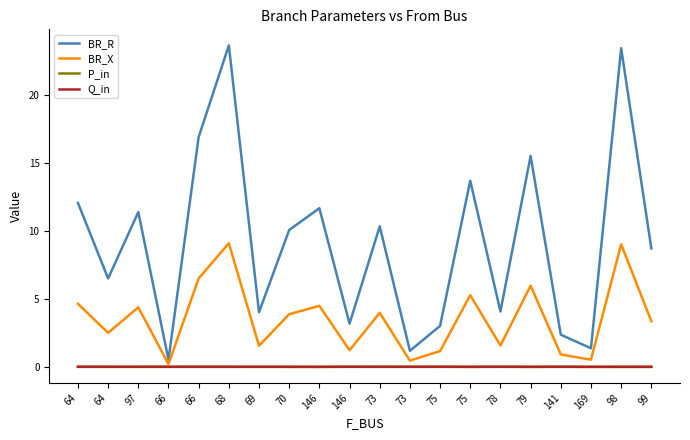

Does the chart display data point markers on the line(s)?

No